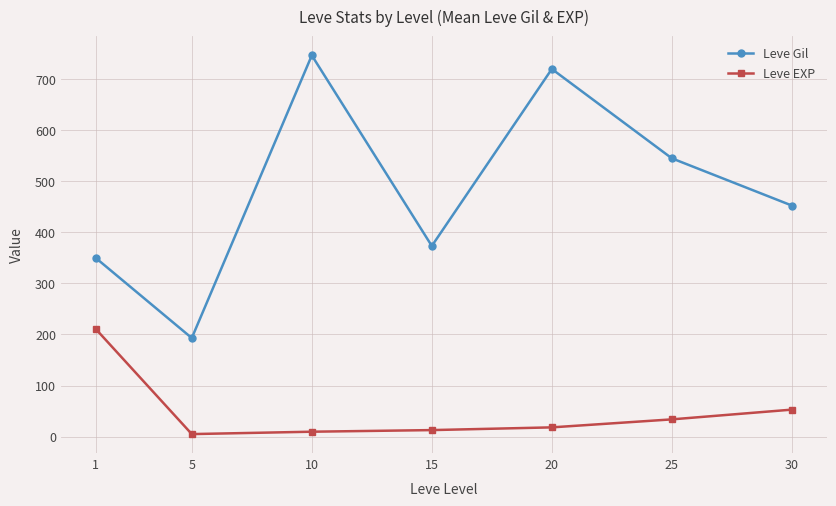

What is the lowest value of the Leve EXP series?

4.8